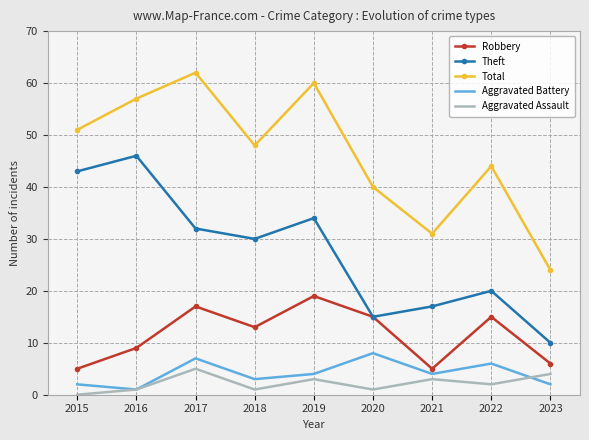

In Total, how many points are higher than both neighbors (excluding endpoints)?

3